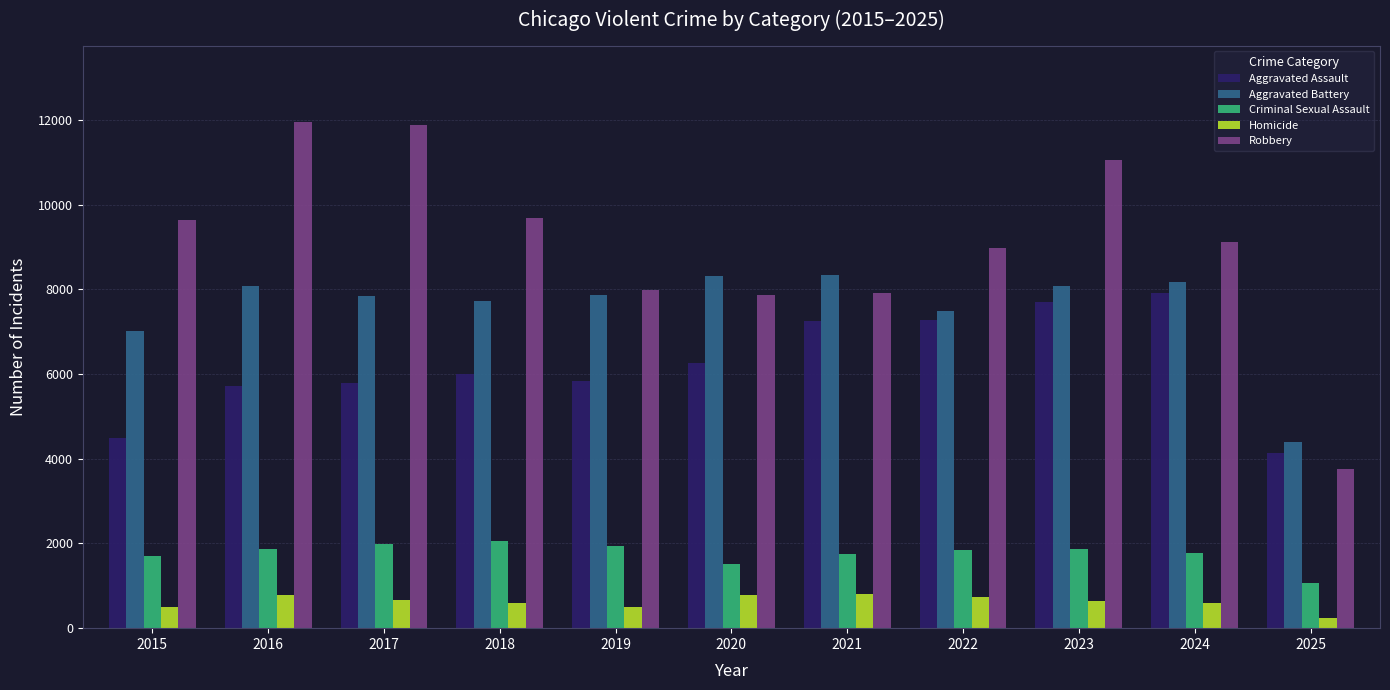

List the series in order of their peak value, lowest first.

Homicide, Criminal Sexual Assault, Aggravated Assault, Aggravated Battery, Robbery